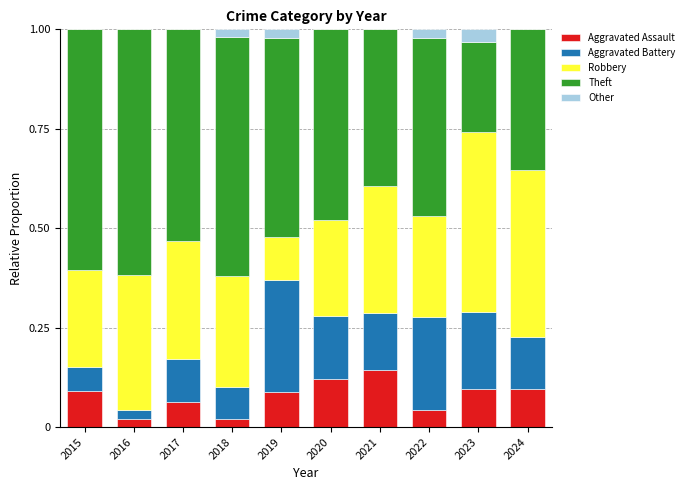

What are all the series names shown in the legend?

Aggravated Assault, Aggravated Battery, Robbery, Theft, Other